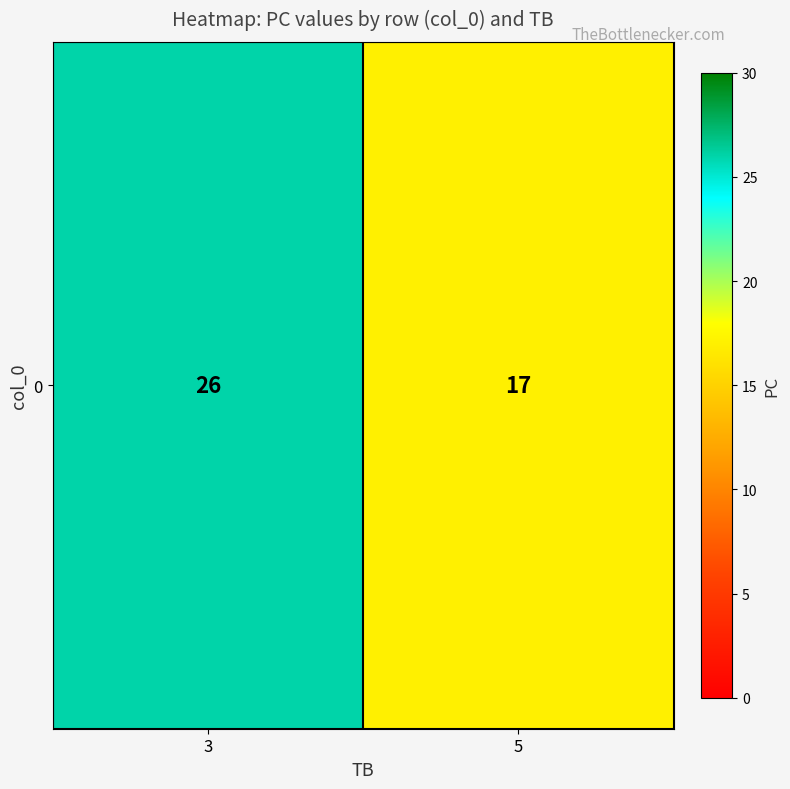

List the labels in order of value, largest first.

3, 5